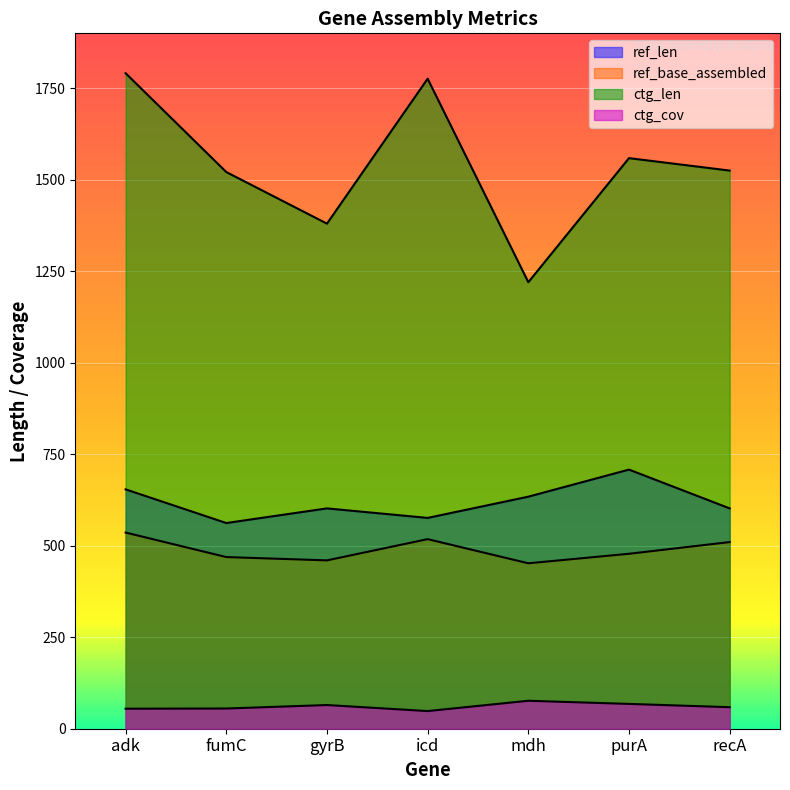

Rank the categories by ctg_len value from lowest to highest.

mdh, gyrB, fumC, recA, purA, icd, adk